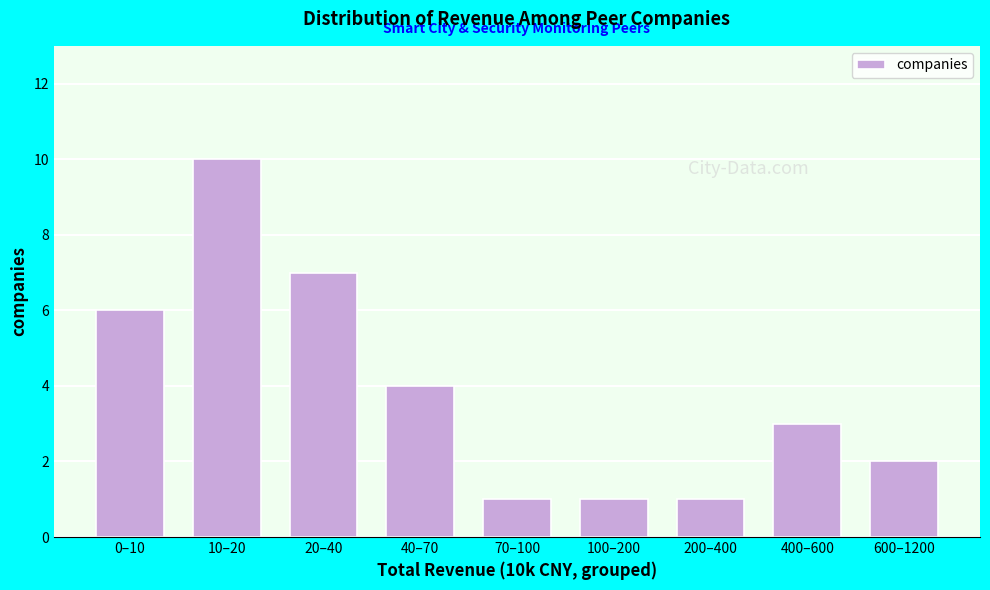

Reading left to right, what are all the values shown in this chart?

0–10=6	10–20=10	20–40=7	40–70=4	70–100=1	100–200=1	200–400=1	400–600=3	600–1200=2